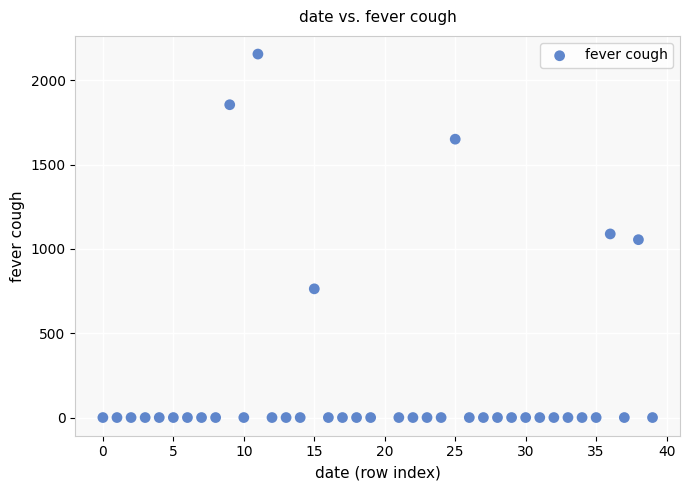

What is the range of Y values (max minus min)?

2155.3